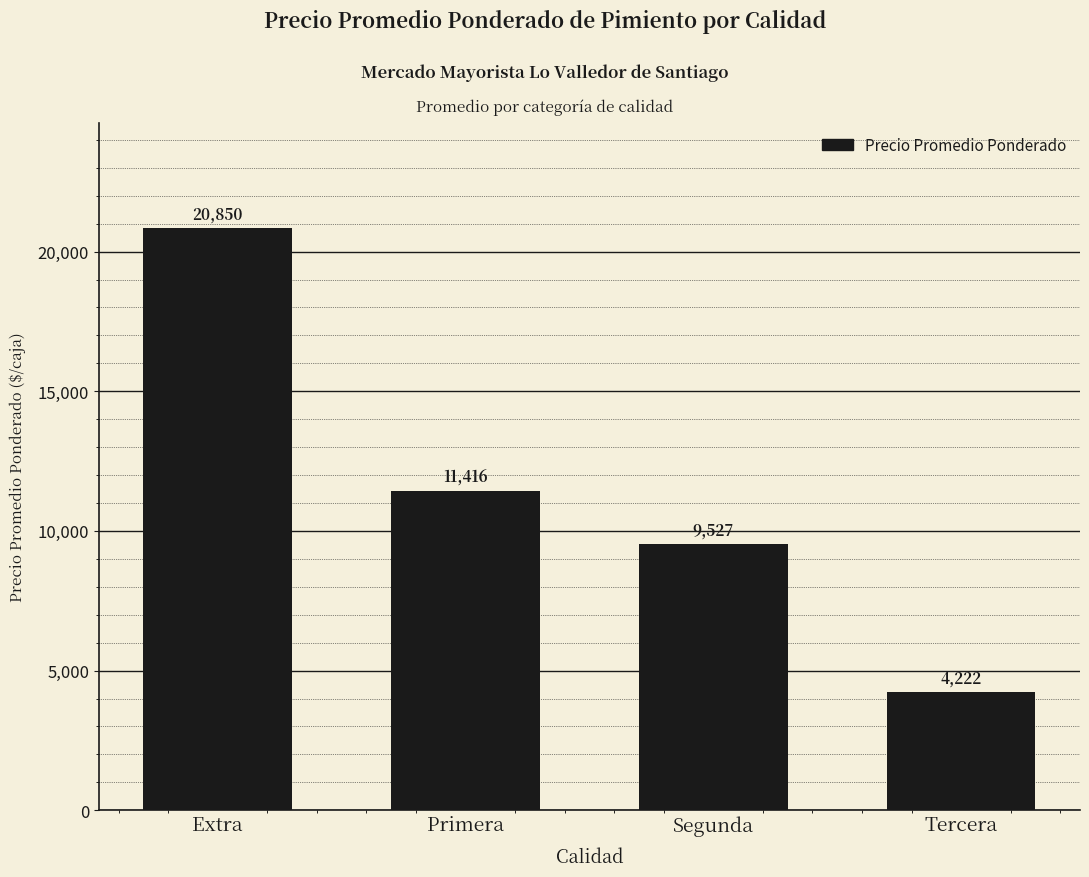

What is the label of the 2nd bar from the left?

Primera